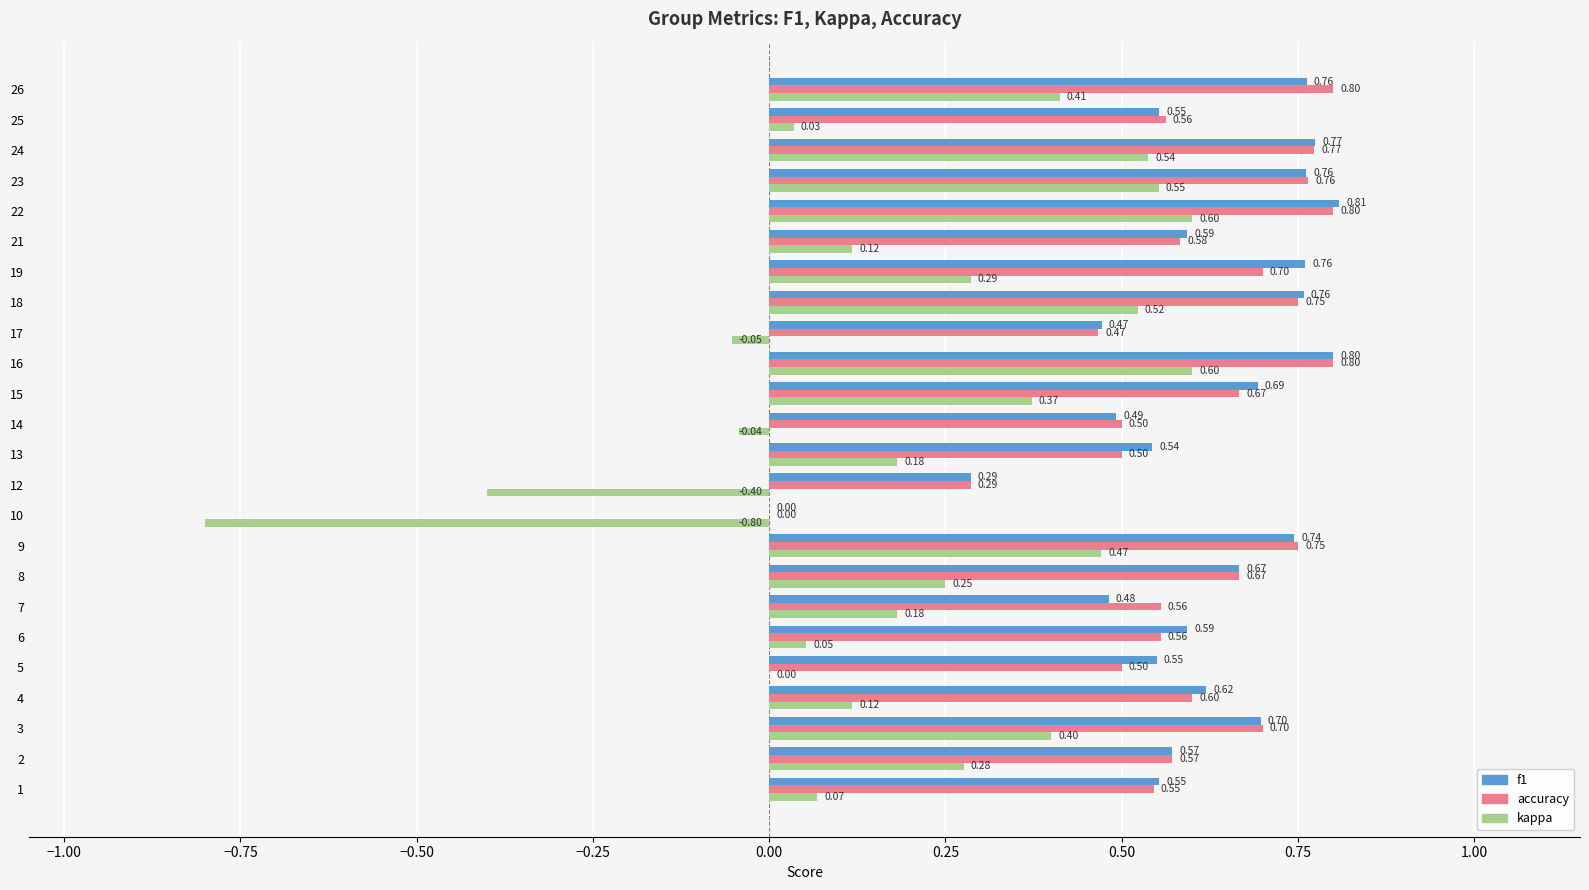

Which series changed the most between 15 and 22?

kappa